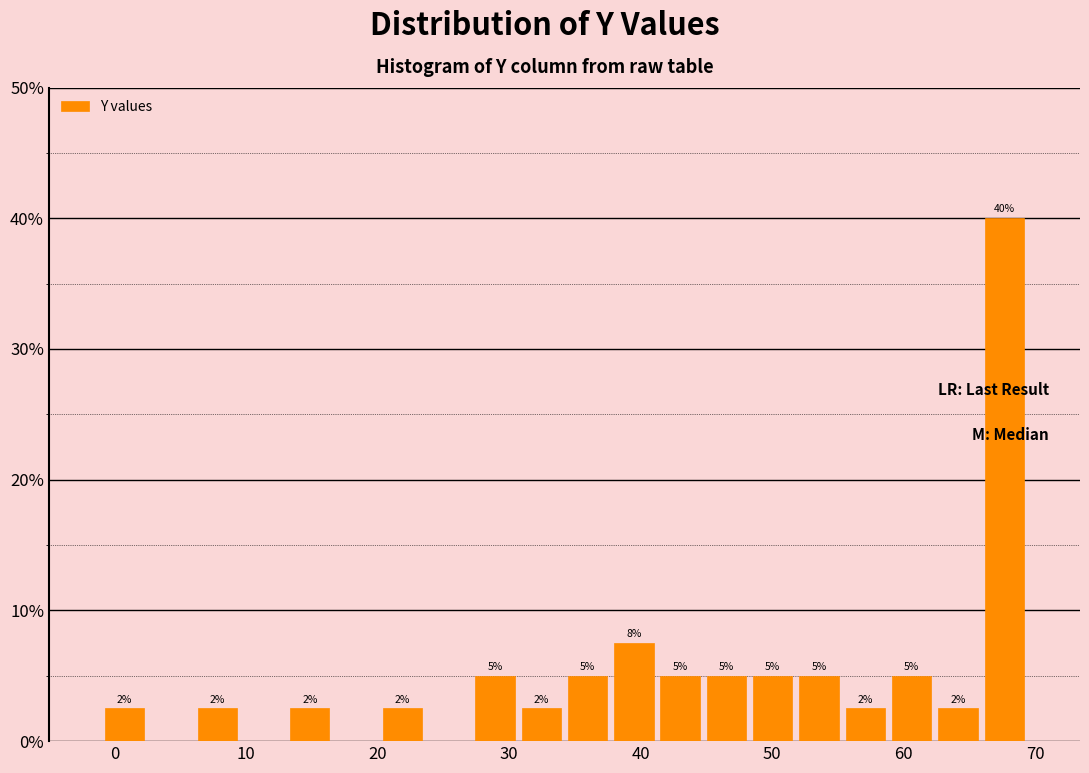

Around what value on the x-axis is the tallest bar? Give the approximate position of its centre, as read against the axis.

68